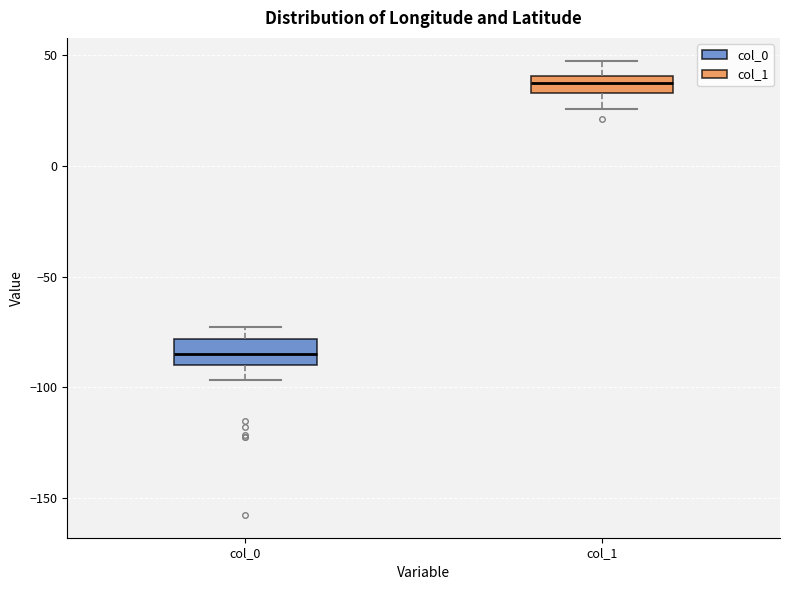

Reading left to right, read every box against the y-axis: the position of its median line, the range the box covers, and the ends of its whiskers. The values are not printed on the chart, so give them approximately, as read against the axis.

col_0: median -85, box -90 to -80, whiskers -95 to -75
col_1: median 40 (inside the box), box 35 to 40, whiskers 25 to 50